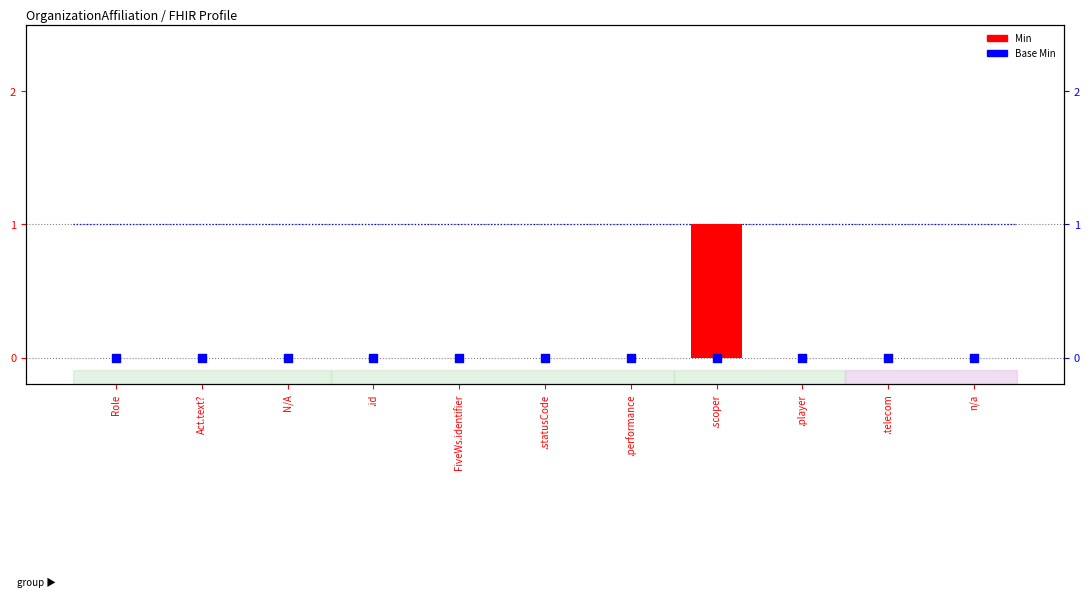

Which series reaches the maximum Y coordinate?

Min